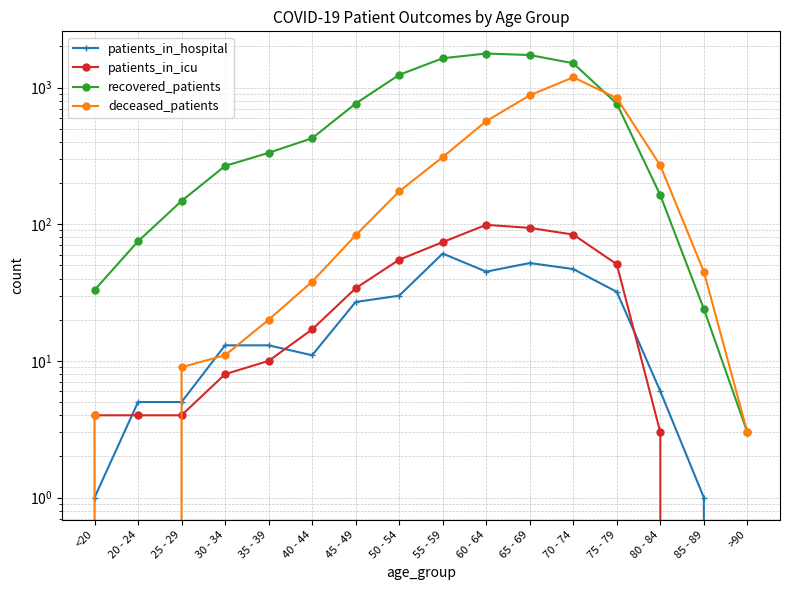

True or false: deceased_patients and recovered_patients intersect in this chart.

True